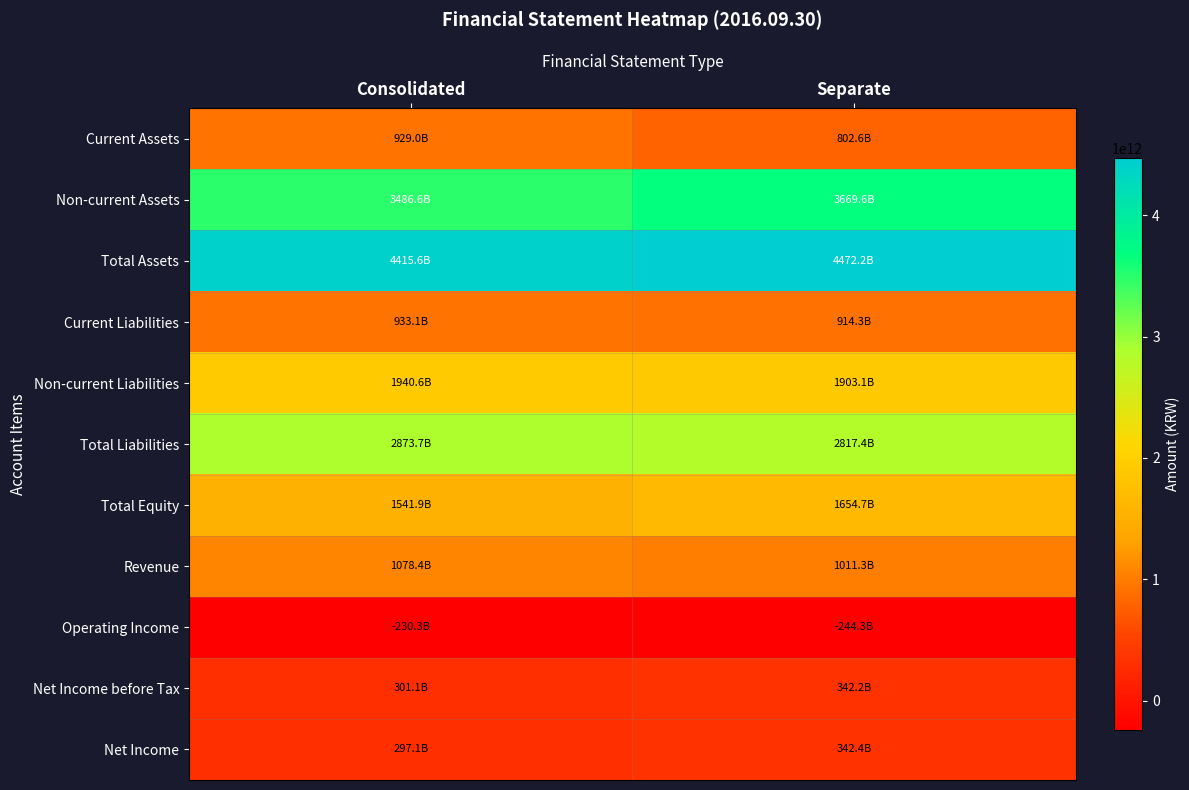

Rank the series at Consolidated from lowest to highest value.

Operating Income, Net Income, Net Income before Tax, Current Assets, Current Liabilities, Revenue, Total Equity, Non-current Liabilities, Total Liabilities, Non-current Assets, Total Assets